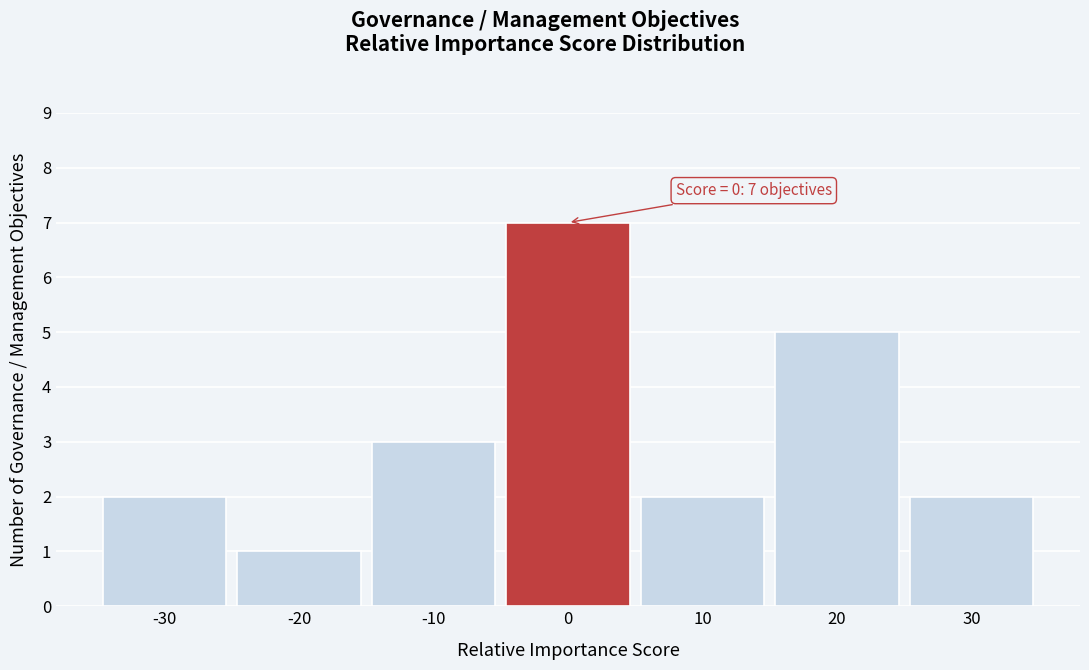

Which range on the x-axis has the tallest bar?

-5 to 5